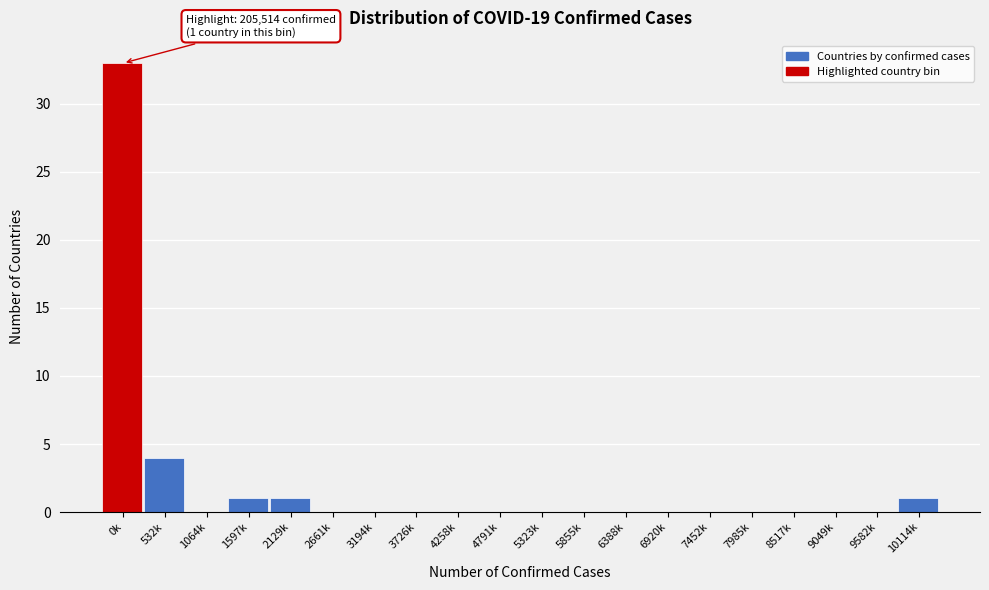

Reading left to right, list all the values displayed in this chart.

0k=33	532k=4	1064k=0	1597k=1	2129k=1	2661k=0	3194k=0	3726k=0	4258k=0	4791k=0	5323k=0	5855k=0	6388k=0	6920k=0	7452k=0	7985k=0	8517k=0	9049k=0	9582k=0	10114k=1